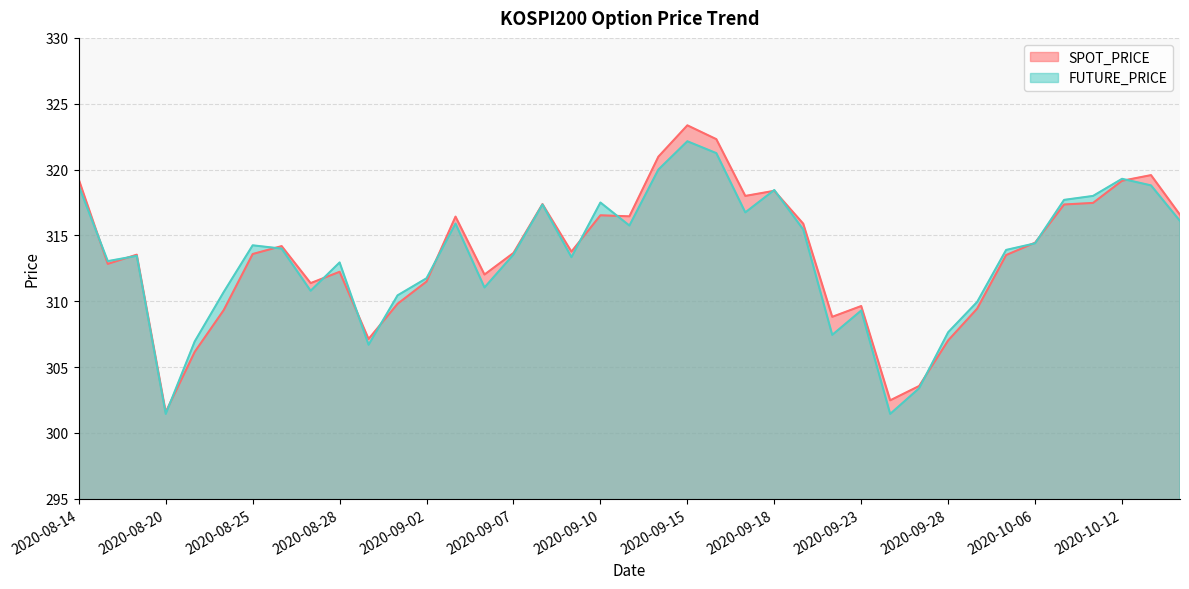

At which category does SPOT_PRICE reach its first local peak?

2020-08-19